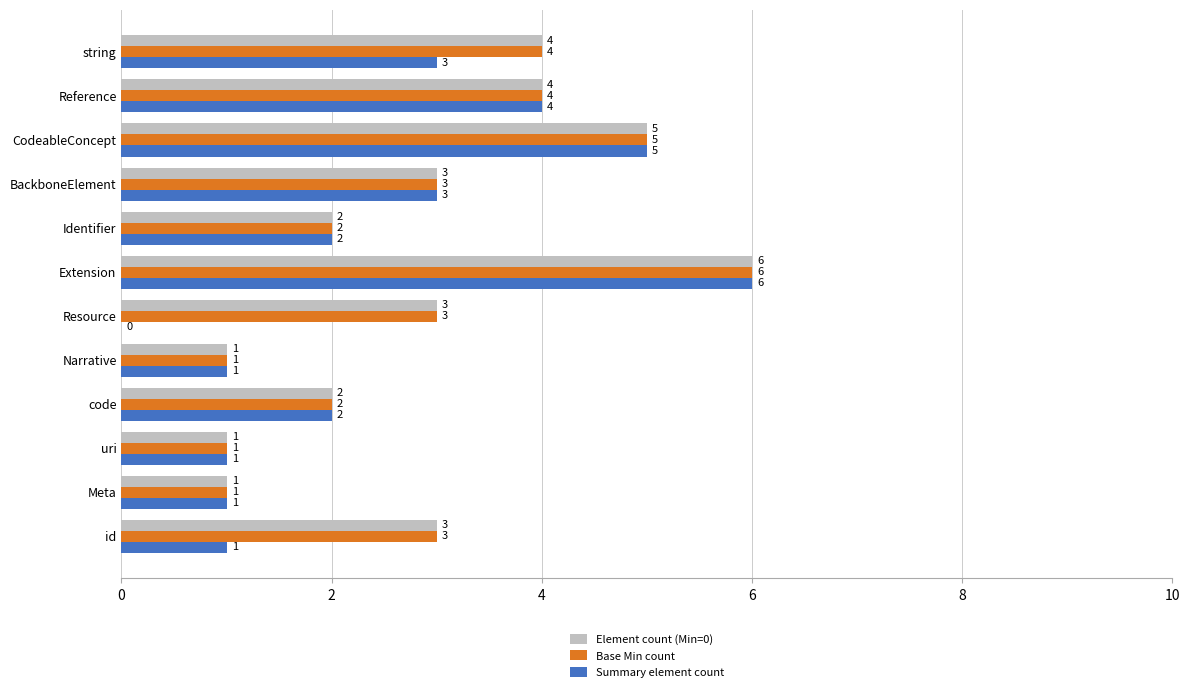

How many Summary element count values are between 1 and 4?

9